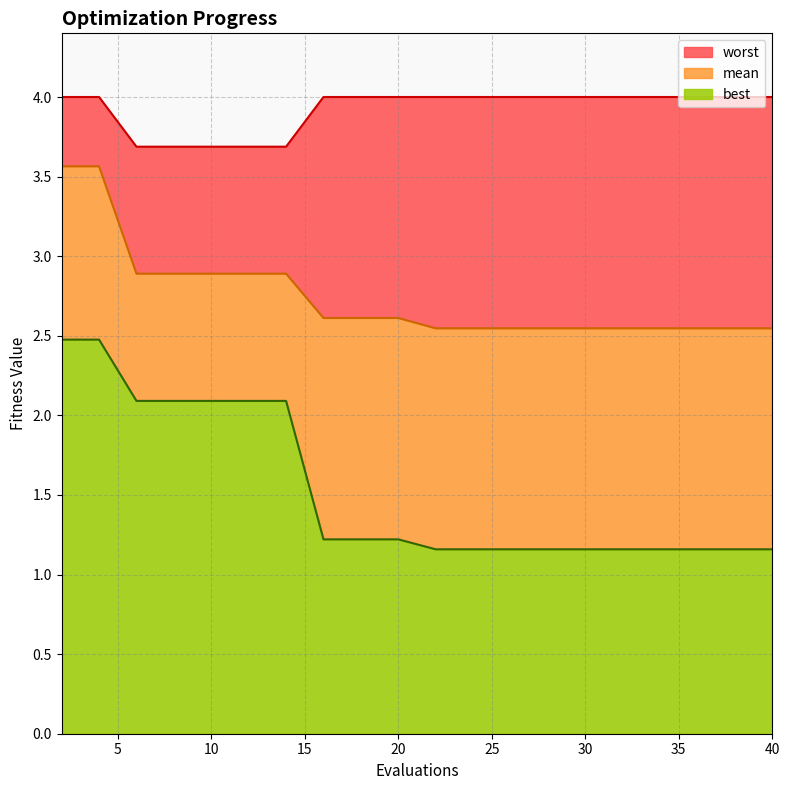

True or false: best and worst cross at least once.

False